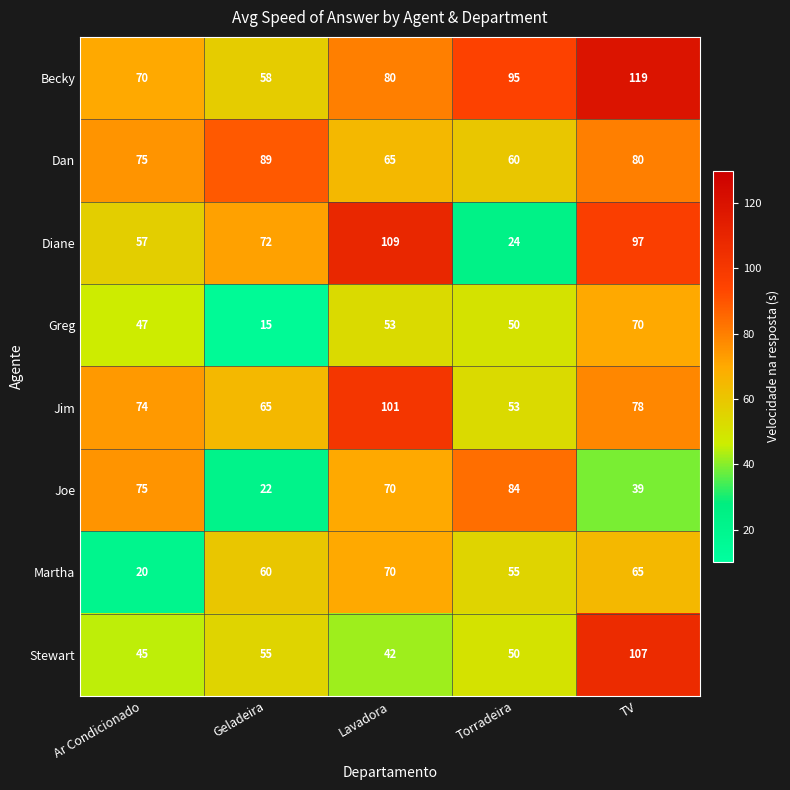

Is it true that Diane equals 182 at Lavadora?

False